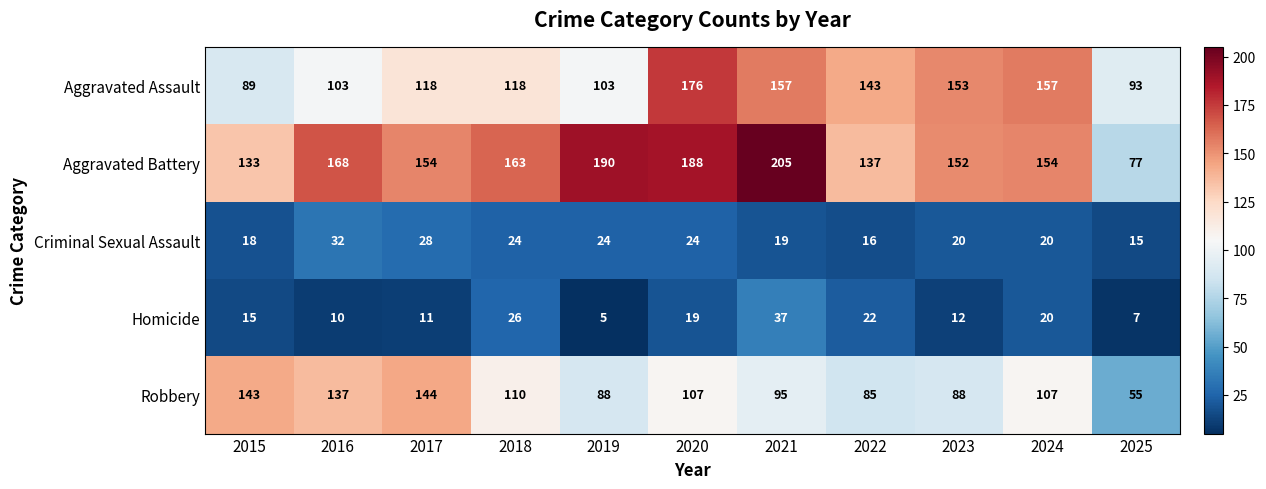

Which series has the widest spread of values?

Aggravated Battery